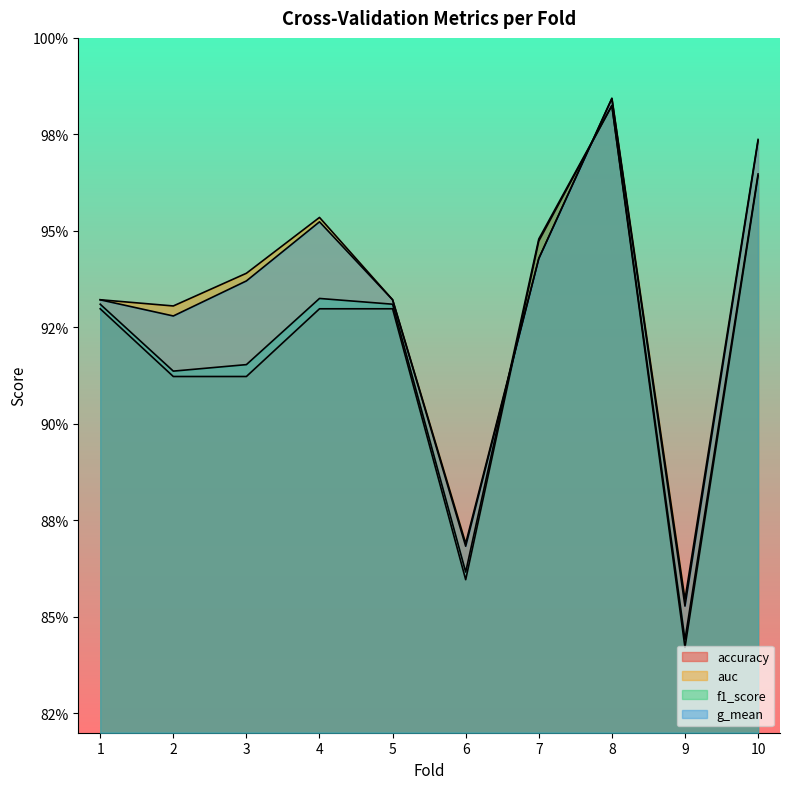

Reading right to left, what are all the values shown in this chart?

accuracy: 10=1.0	9=0.8	8=1.0	7=0.9	6=0.9	5=0.9	4=0.9	3=0.9	2=0.9	1=0.9
auc: 10=1.0	9=0.9	8=1.0	7=0.9	6=0.9	5=0.9	4=1.0	3=0.9	2=0.9	1=0.9
f1_score: 10=1.0	9=0.8	8=1.0	7=0.9	6=0.9	5=0.9	4=0.9	3=0.9	2=0.9	1=0.9
g_mean: 10=1.0	9=0.9	8=1.0	7=0.9	6=0.9	5=0.9	4=1.0	3=0.9	2=0.9	1=0.9